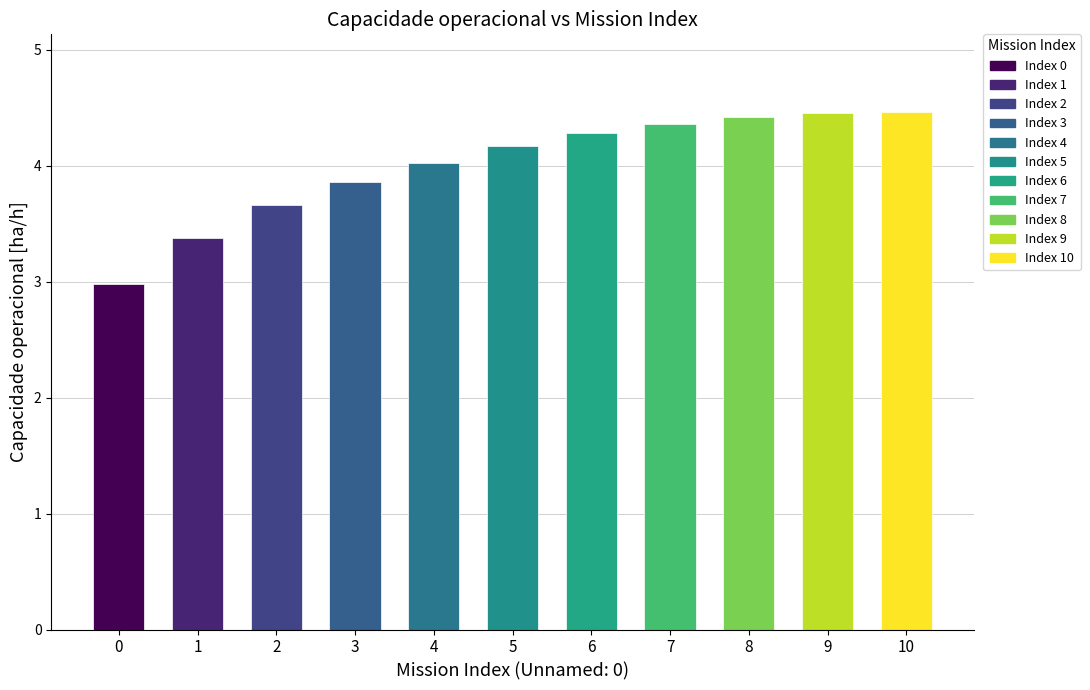

The value at 4 is 4.0. True or false?

True